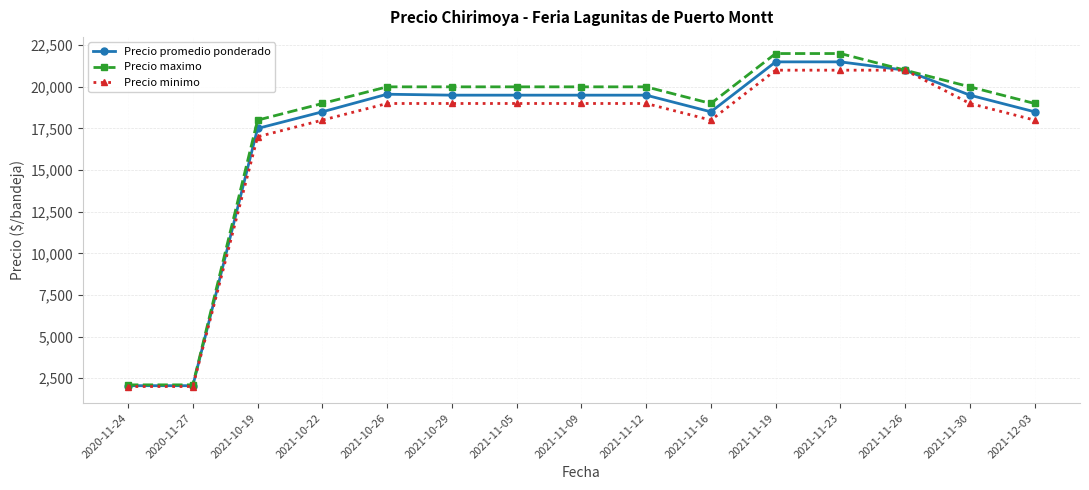

Which series has the largest total across all categories?

Precio maximo